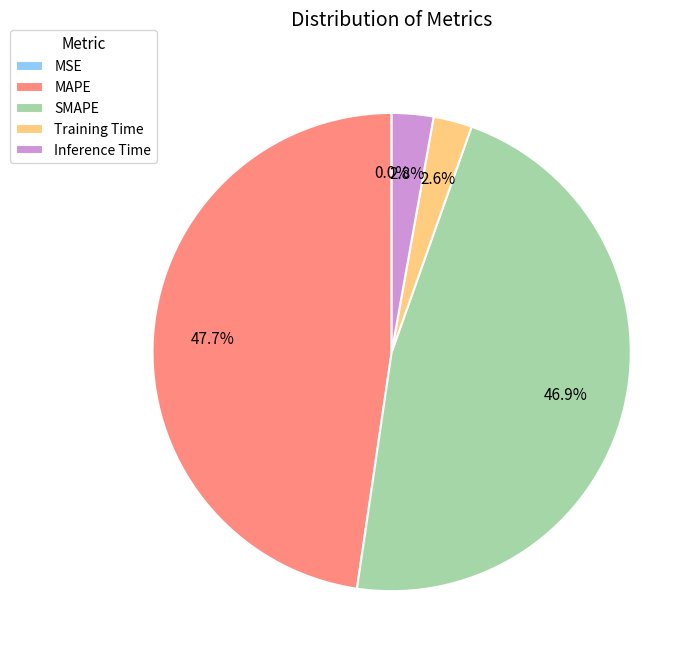

Which has a higher value, MAPE or Inference Time?

MAPE